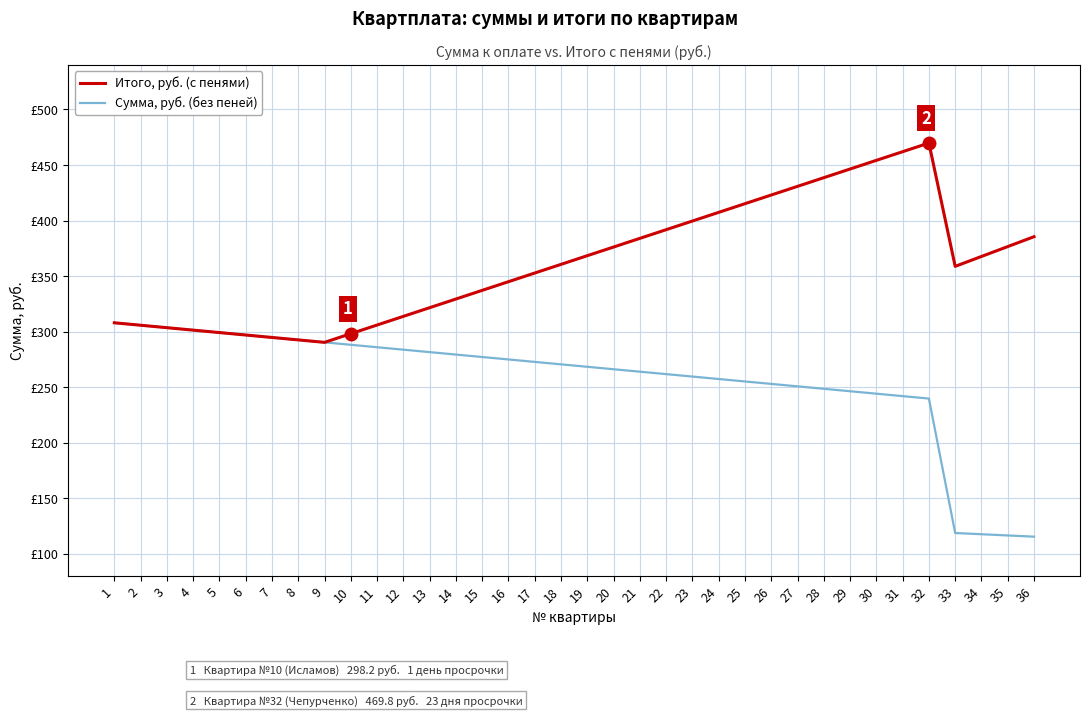

In Итого, руб. (с пенями), how many points are lower than both neighbors (excluding endpoints)?

2